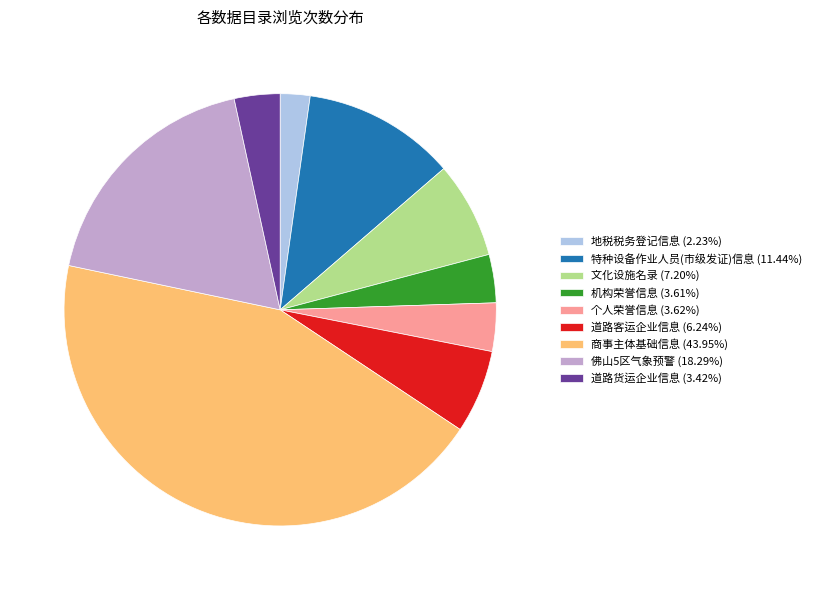

The 特种设备作业人员(市级发证)信息 slice represents 11% of the pie. True or false?

True